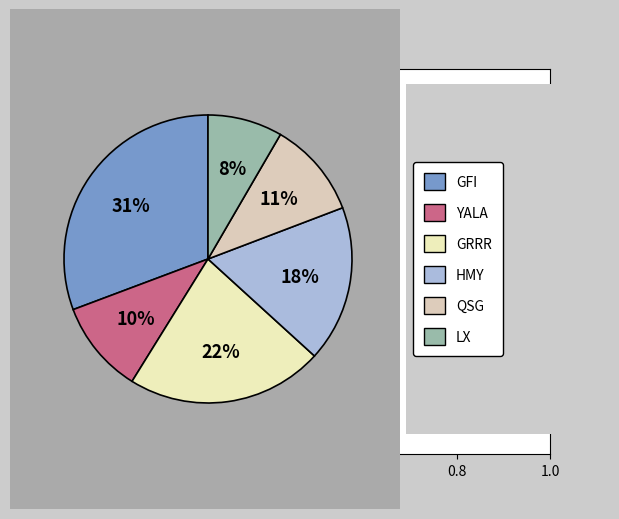

Is there a majority slice in this chart?

No